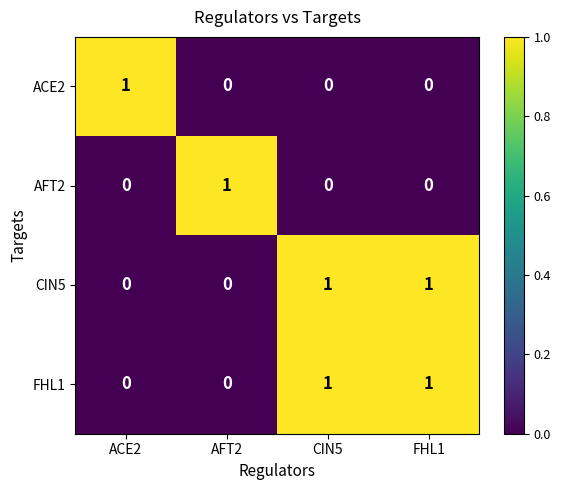

The value of CIN5 at CIN5 is 0. True or false?

False